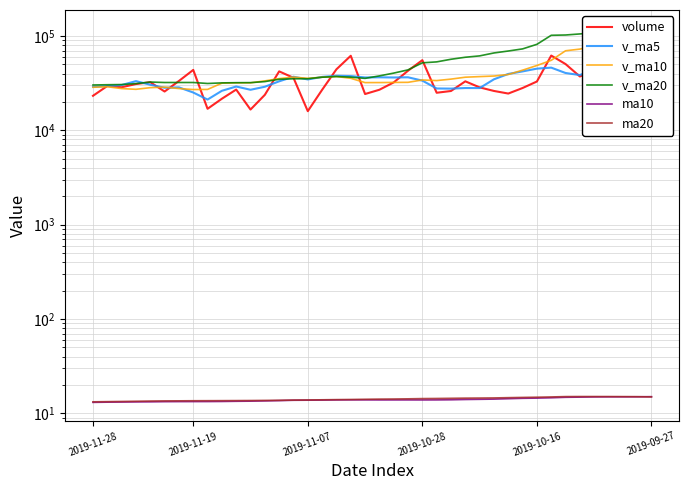

At 10, list the series in order from largest to smallest.

v_ma20, v_ma10, v_ma5, volume, ma20, ma10